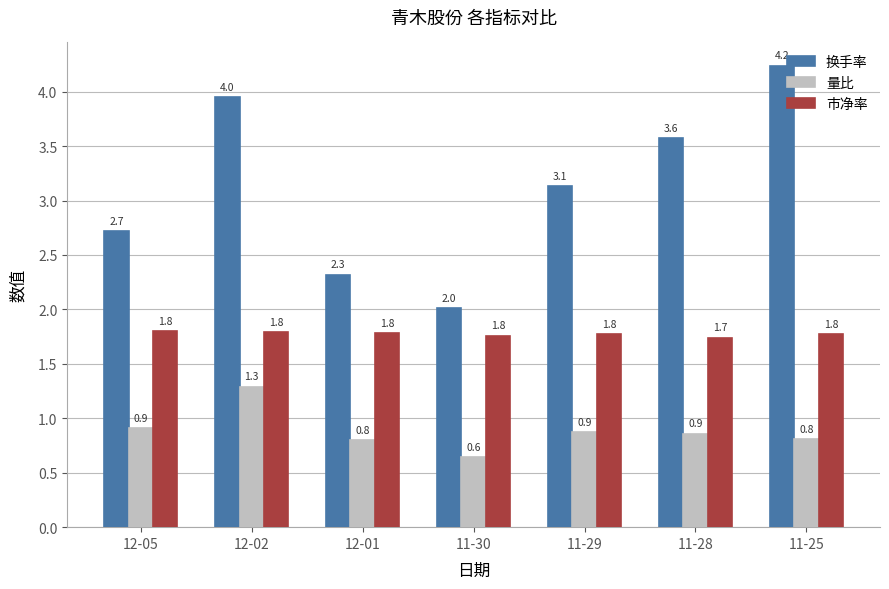

List the series in order of their overall mean, highest first.

换手率, 市净率, 量比